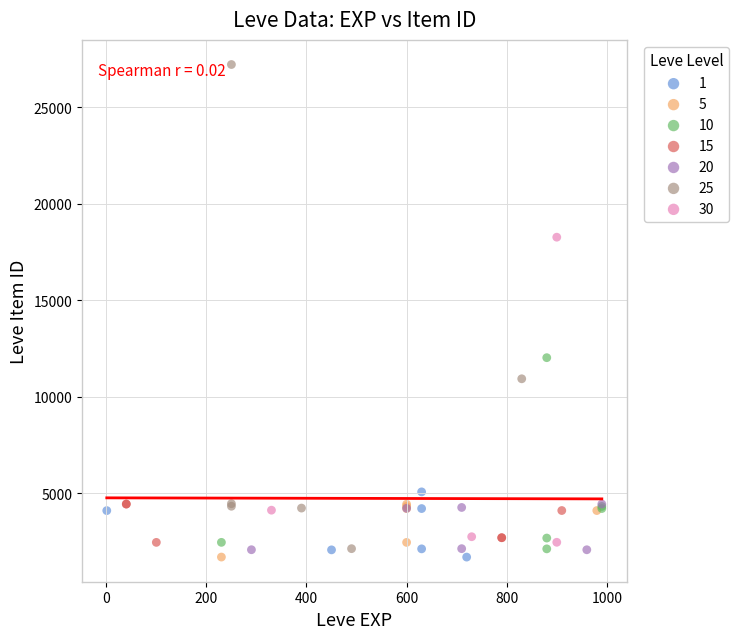

Which series has the largest Y range (max minus min)?

25